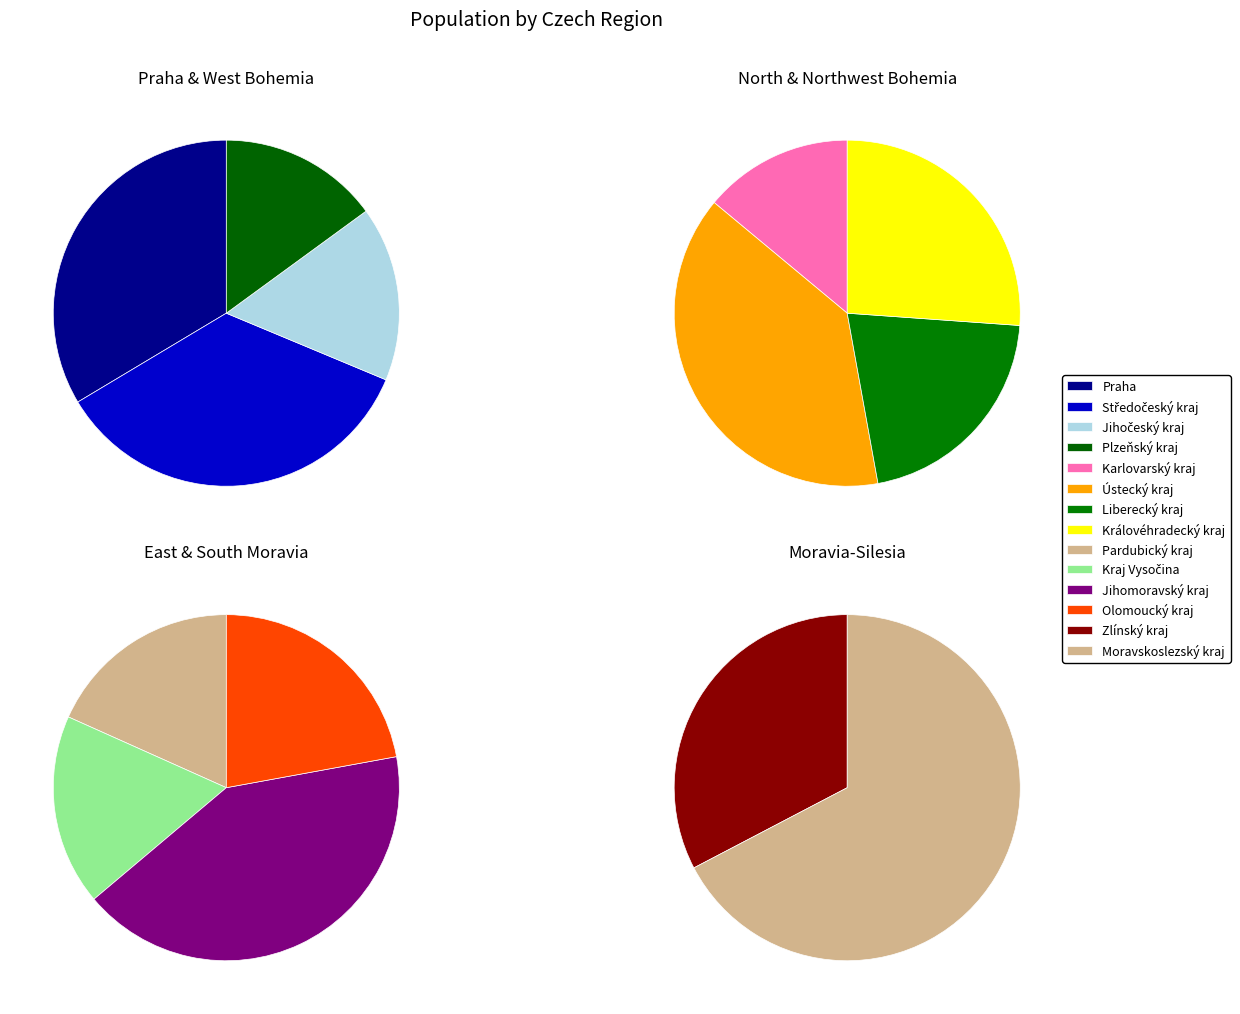

The Jihomoravský kraj slice represents 17% of the pie. True or false?

False